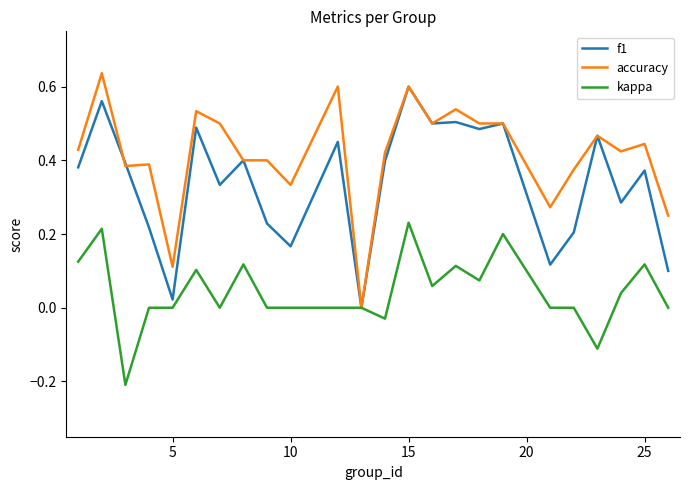

Which series has the largest total across all categories?

accuracy